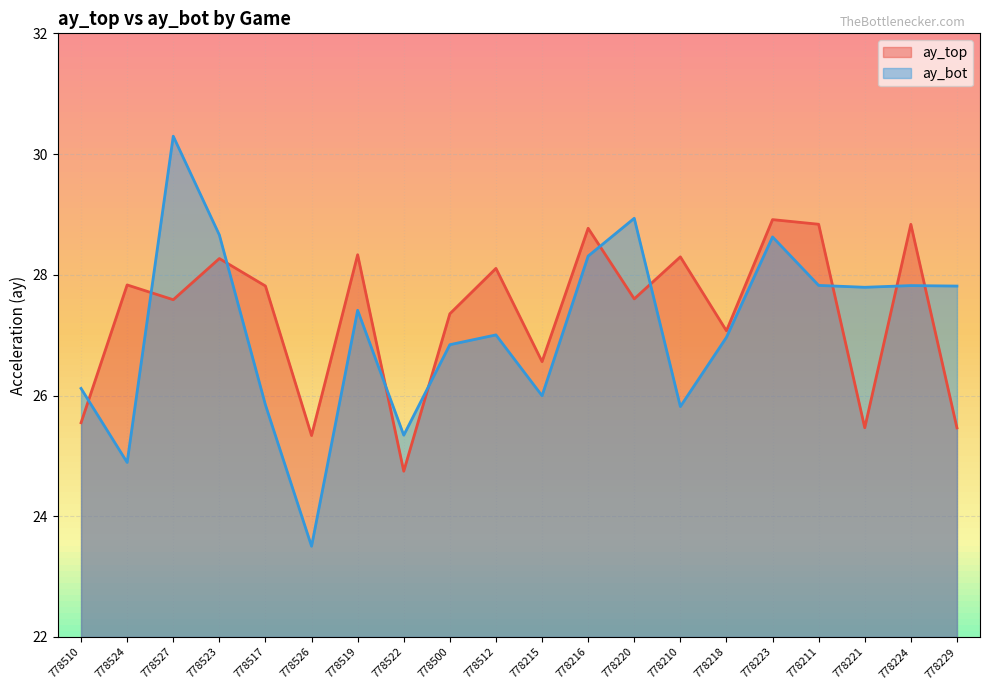

What is the difference between the highest and lowest values at 778526?

1.8